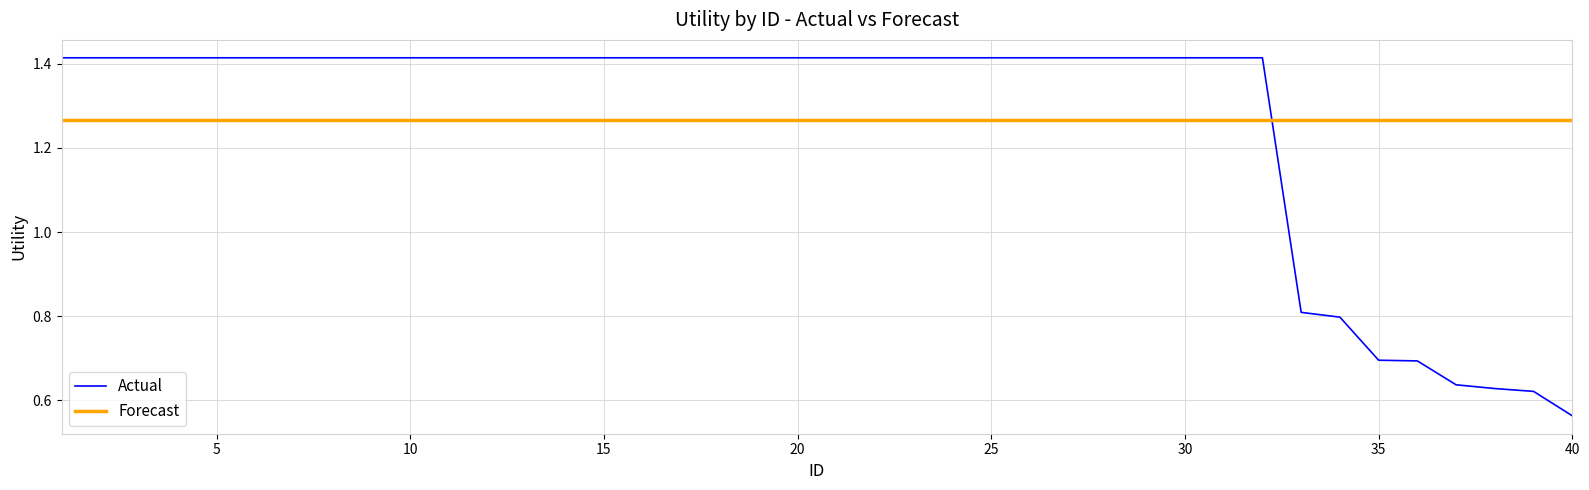

List the series in order of their peak value, highest first.

Actual, Forecast